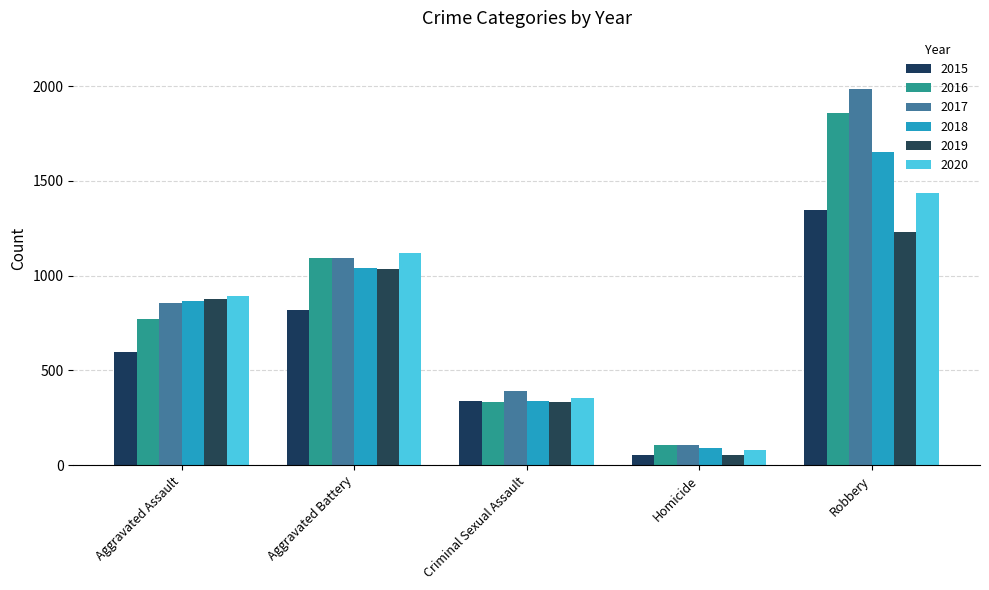

The 2020 series shows 893 at Aggravated Assault. True or false?

True